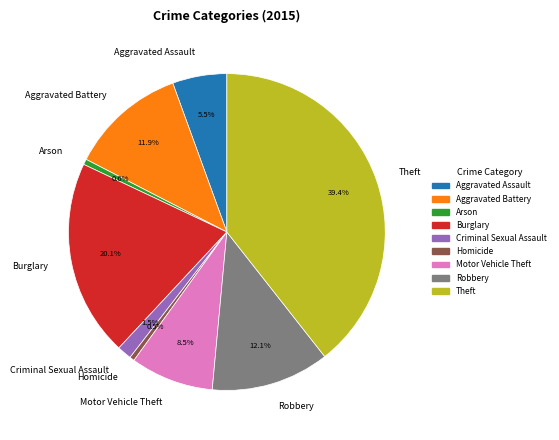

Approximately how many times larger is the value at Robbery compared to Homicide?

24.6